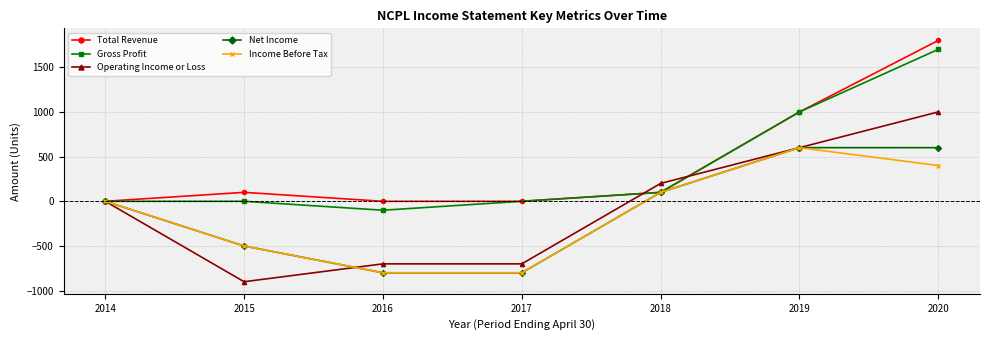

In Income Before Tax, how many points are higher than both neighbors (excluding endpoints)?

1